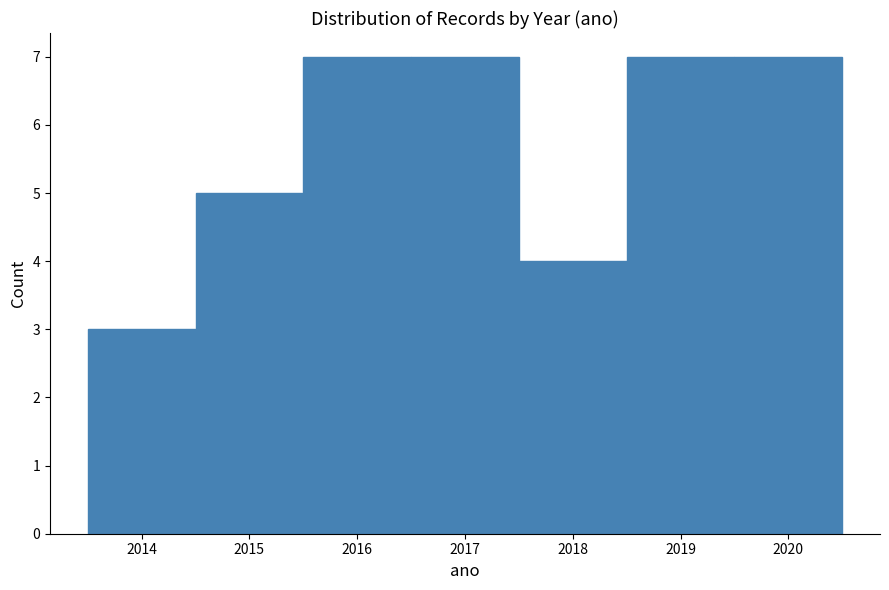

What is the height of the bar covering 2013.5 to 2014.5 on the x-axis? The values are not printed on the chart, so give them approximately, as read against the axis.

3